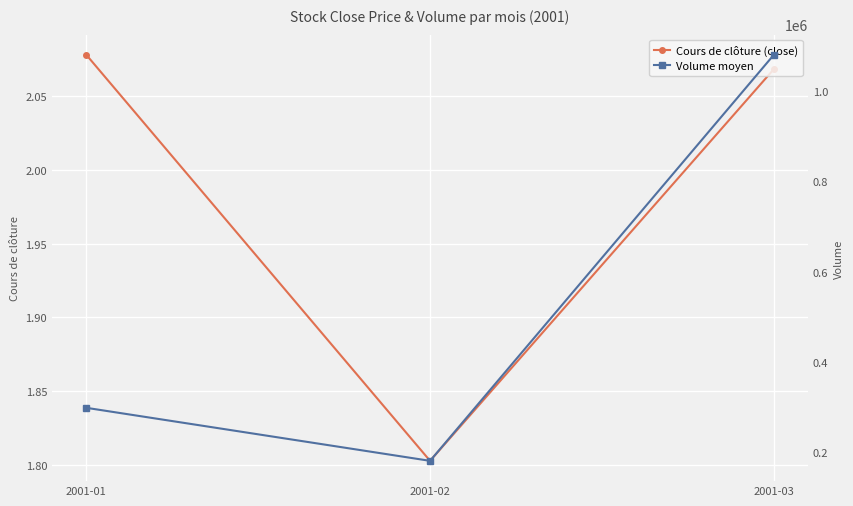

Between 2001-01 and 2001-02, which is larger?

2001-01